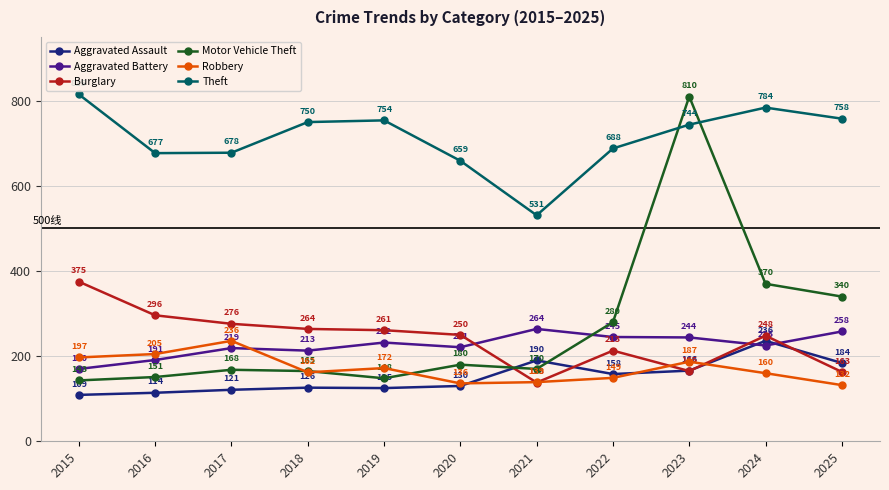

Is it true that Aggravated Assault equals 166 at 2023?

True